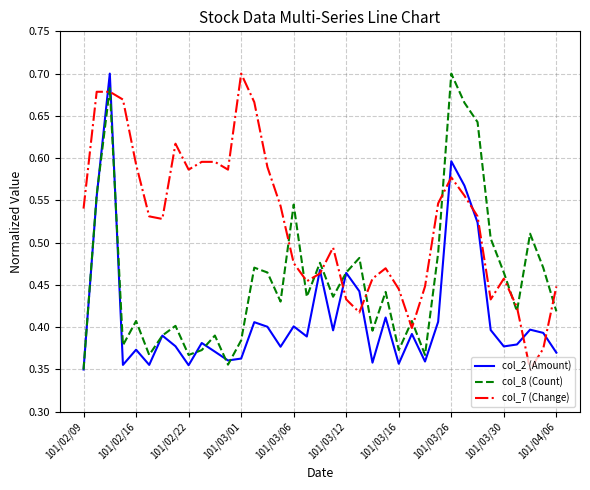

True or false: col_7 (Change) and col_8 (Count) intersect in this chart.

True